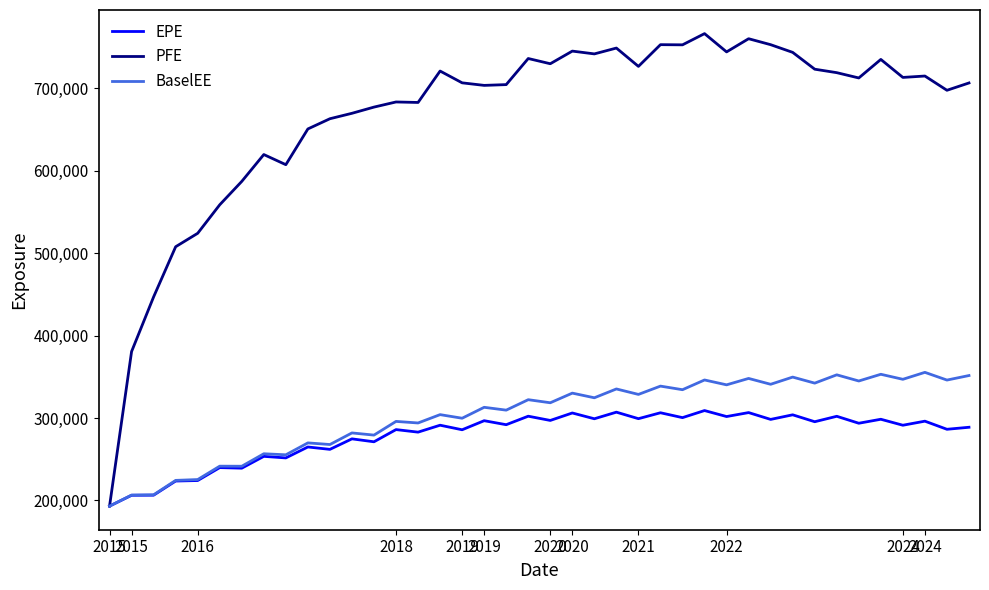

Which series has the largest total across all categories?

PFE